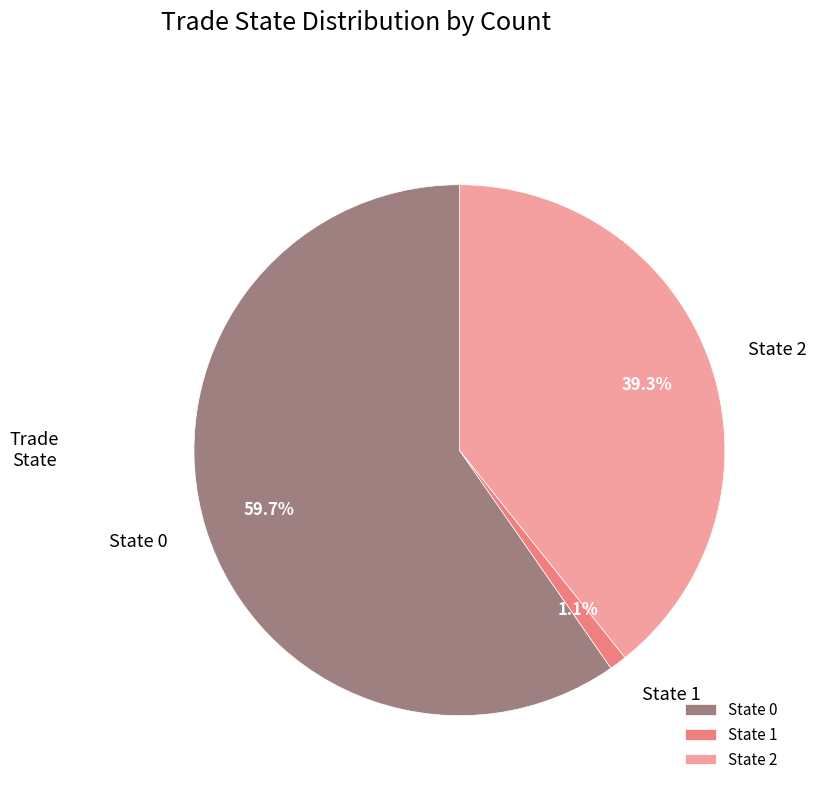

Rank the categories by value from highest to lowest.

State 0, State 2, State 1